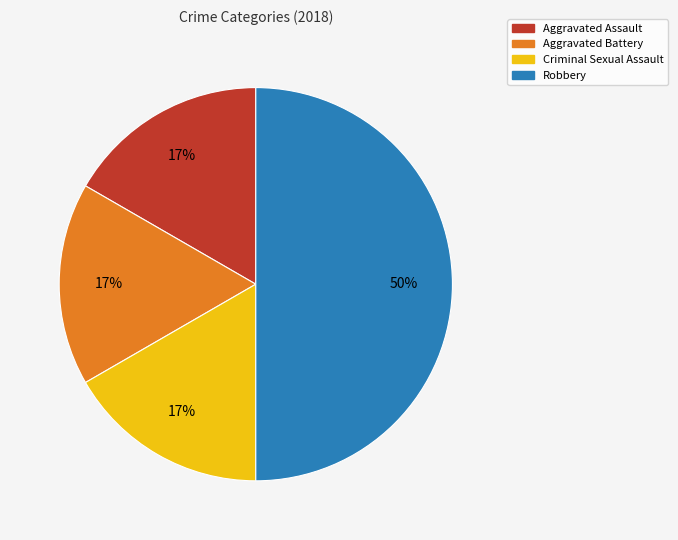

To the nearest percent, what is the difference between the Aggravated Assault and Robbery slice percentages?

33%